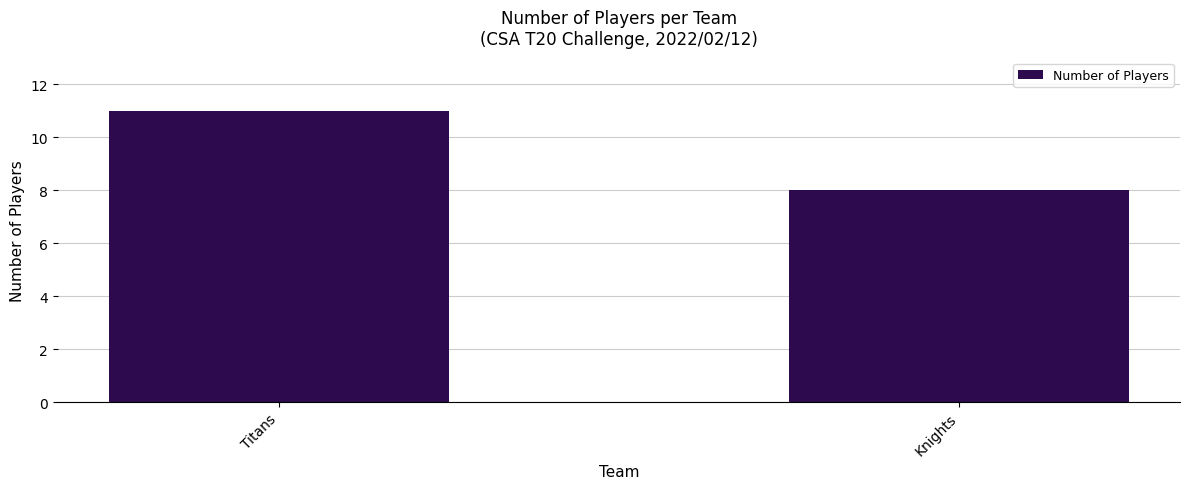

List the labels in order of value, smallest first.

Knights, Titans